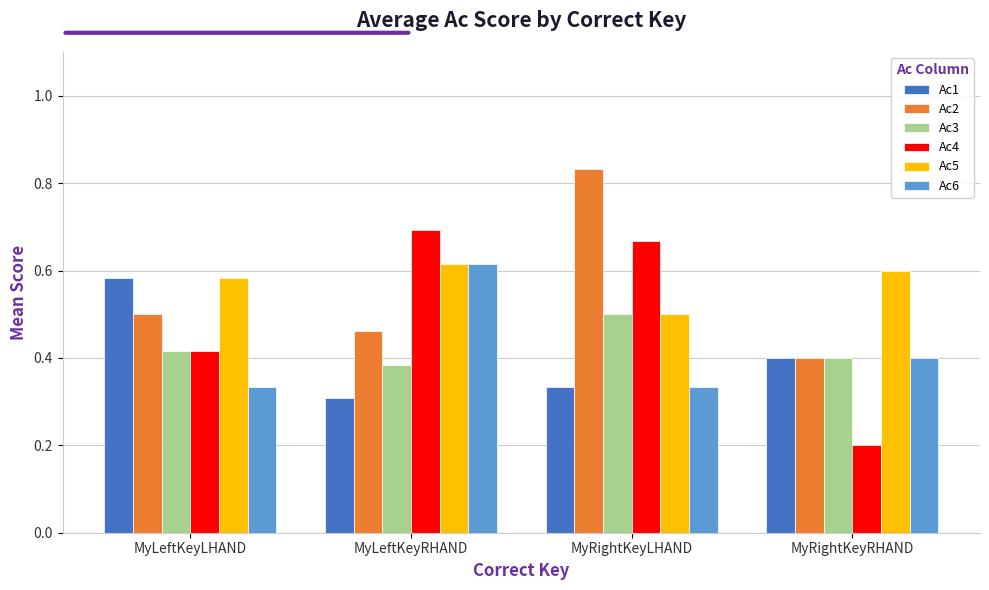

List the labels in order of Ac2 value, largest first.

MyRightKeyLHAND, MyLeftKeyLHAND, MyLeftKeyRHAND, MyRightKeyRHAND